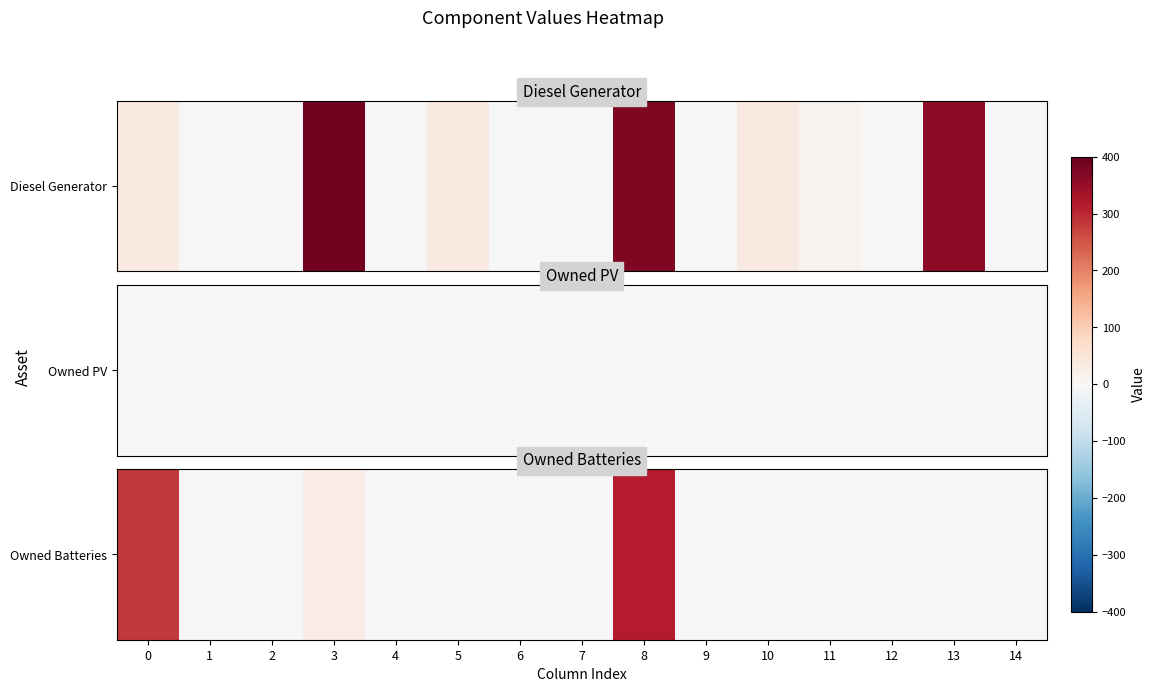

What is the change in value from 1 to 3?

+31